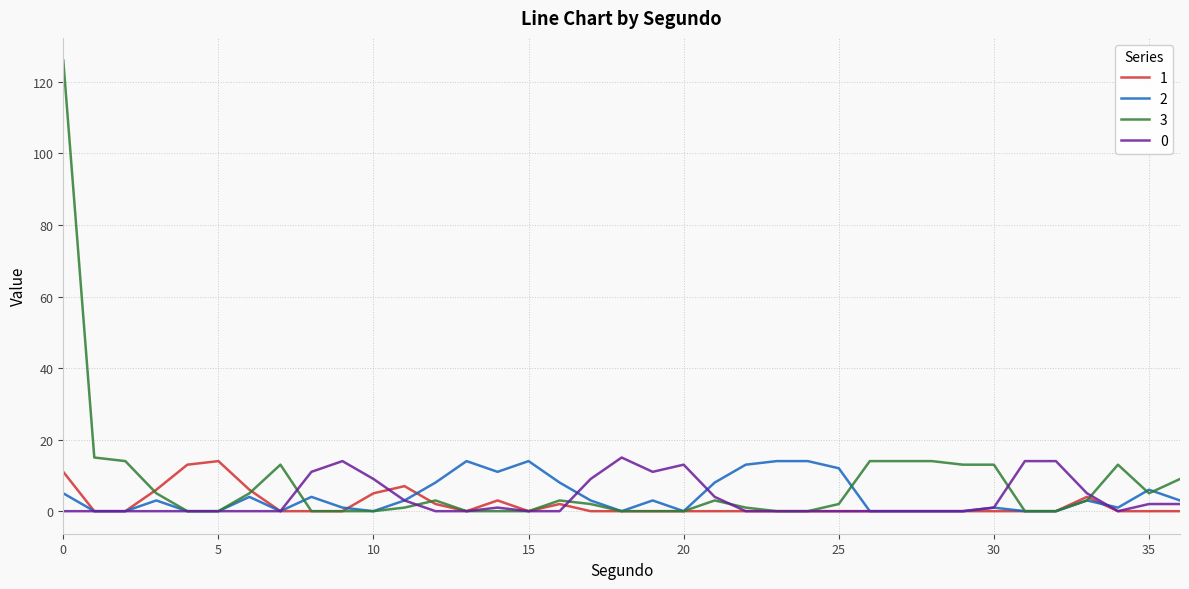

What is the maximum value shown in the chart?

126